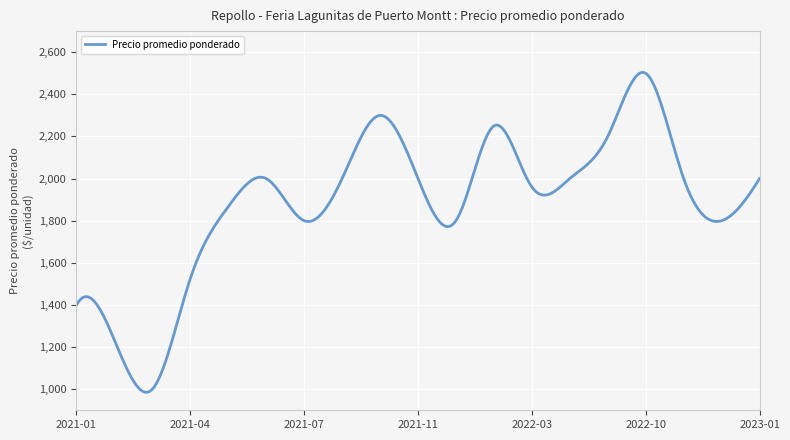

What is the maximum value shown in the chart?

2504.4